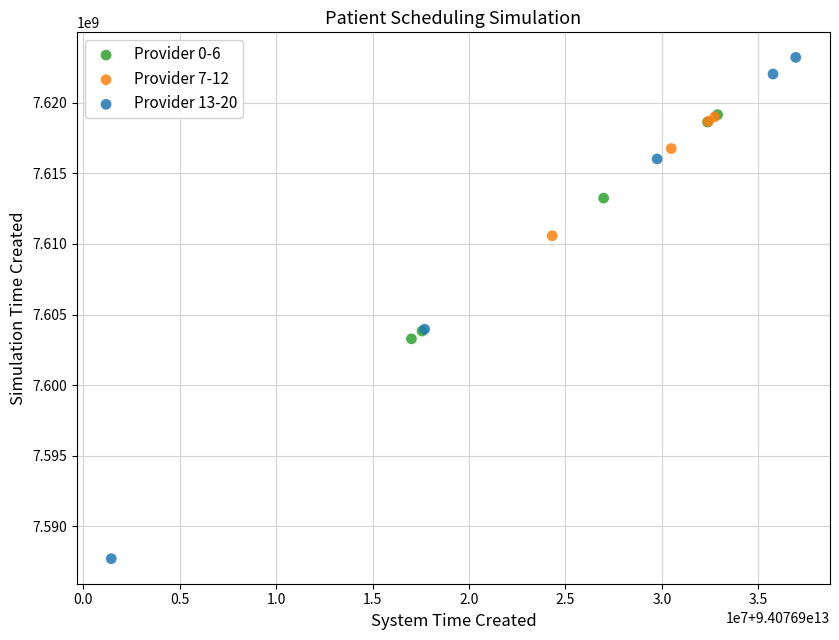

Which series contains the lowest Y value?

Provider 13-20